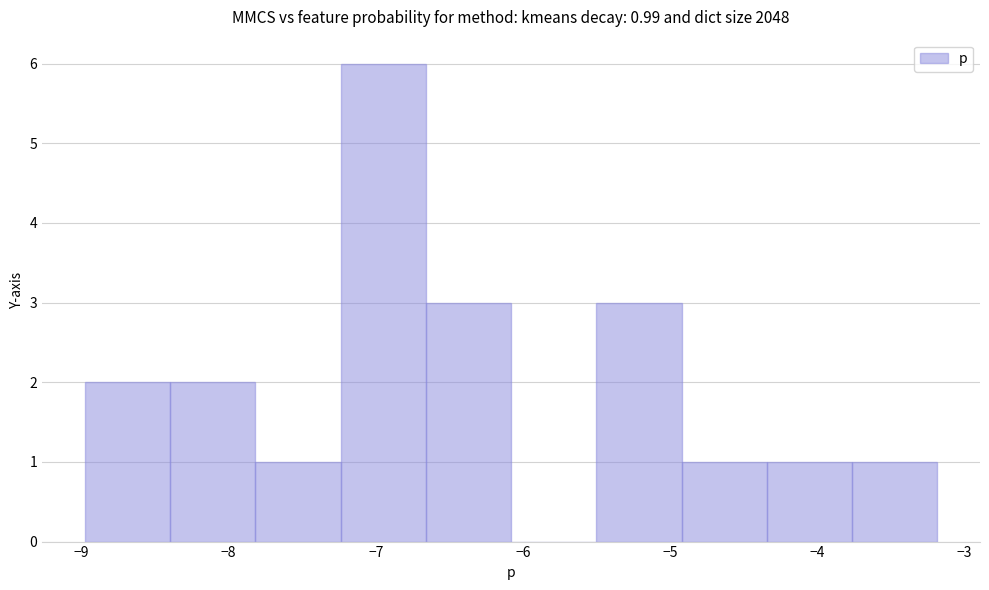

Over which range of the x-axis is the bar tallest?

-7.2 to -6.7